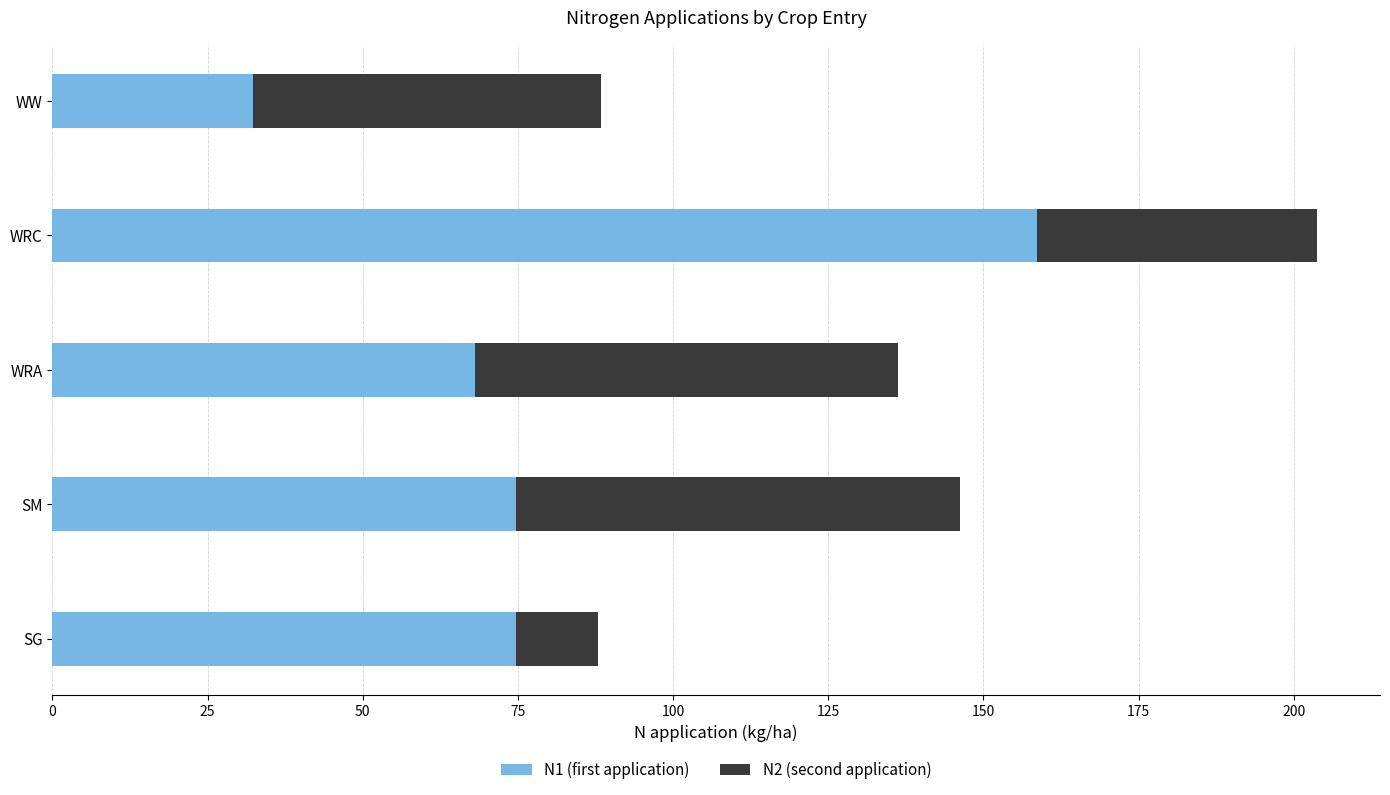

What is the sum of all N1 (first application) values?

408.5